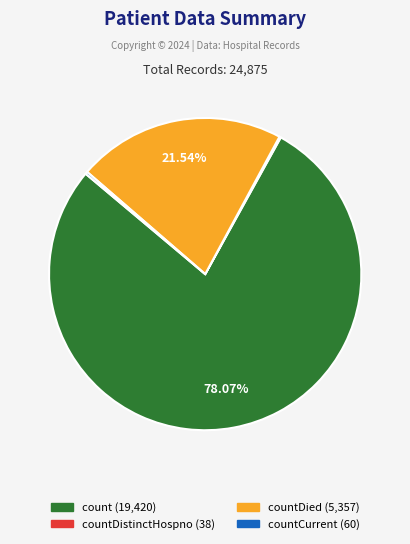

Is there any slice that represents more than half of the pie?

Yes